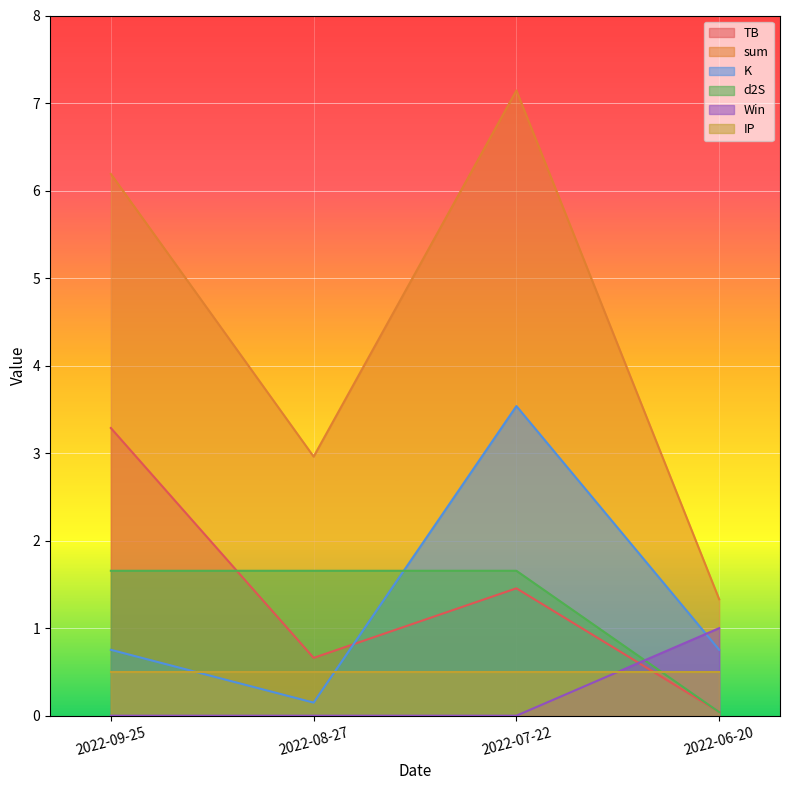

Rank the series at 2022-08-27 from highest to lowest value.

sum, d2S, TB, IP, K, Win